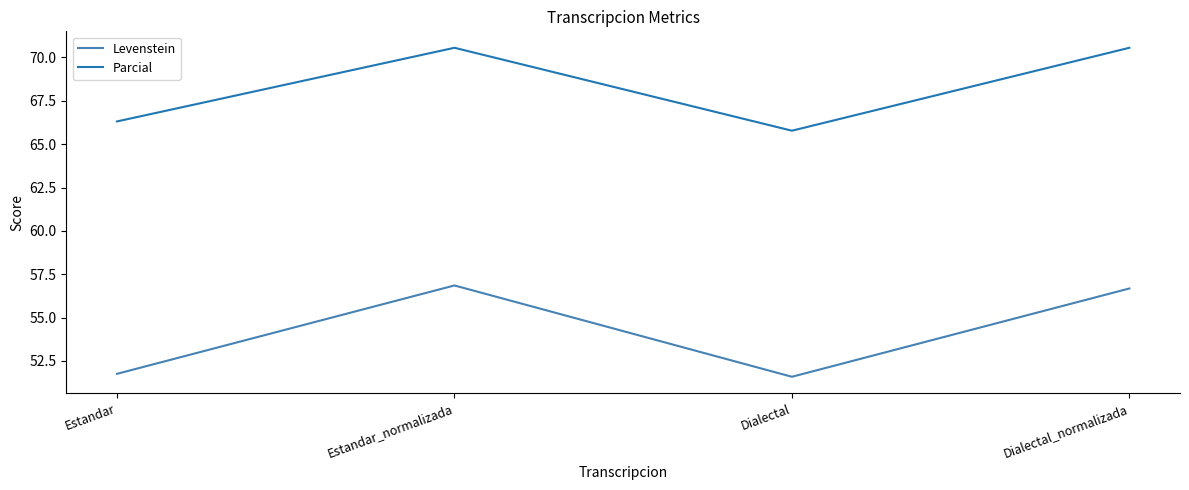

What is the sum of the Parcial values at Dialectal and Estandar_normalizada?

136.3